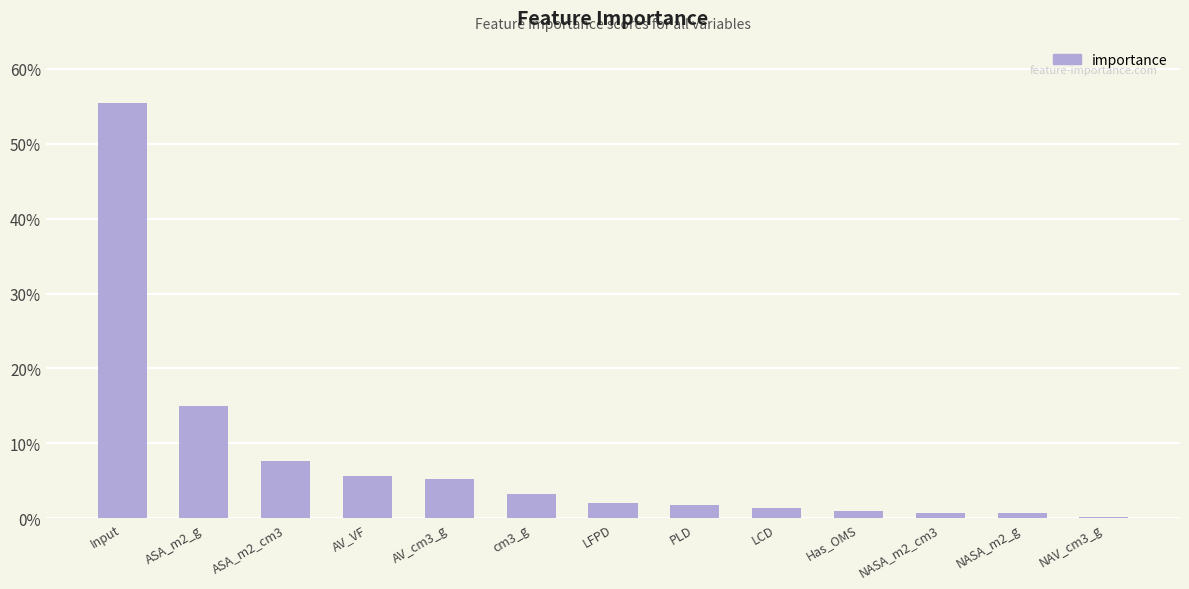

Which label corresponds to the largest value in the chart?

Input